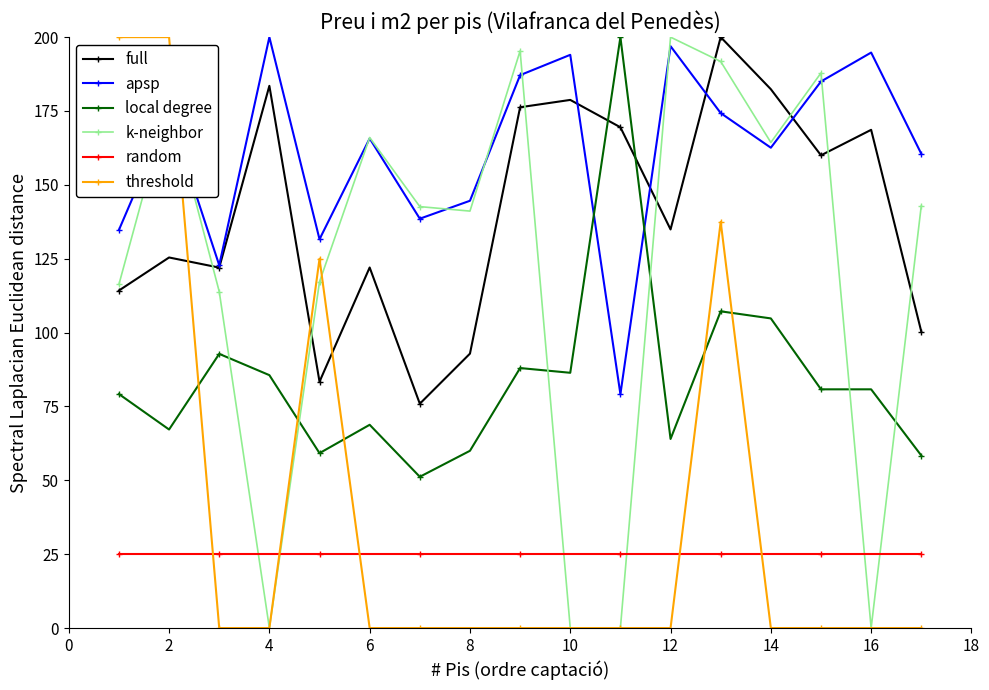

True or false: random and full cross at least once.

False